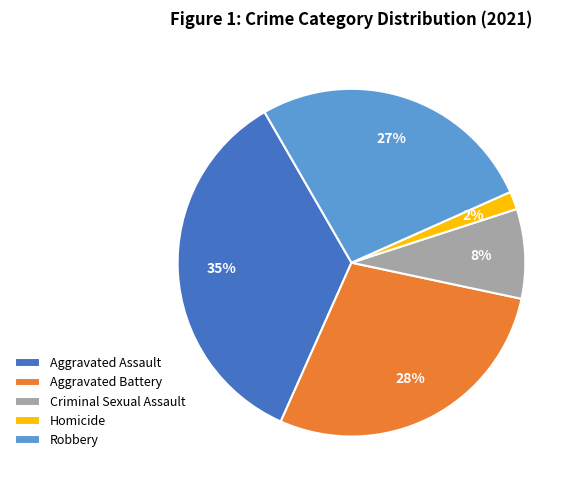

To the nearest percent, what is the combined percentage of Aggravated Battery and Robbery?

55%